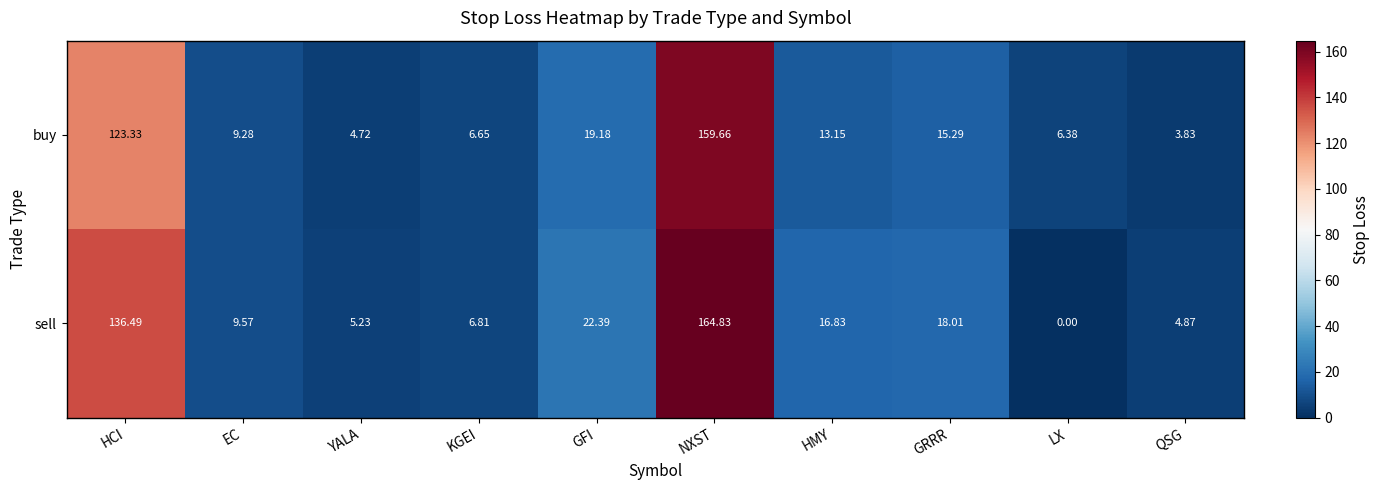

What is the difference between the highest and lowest values at GFI?

3.2